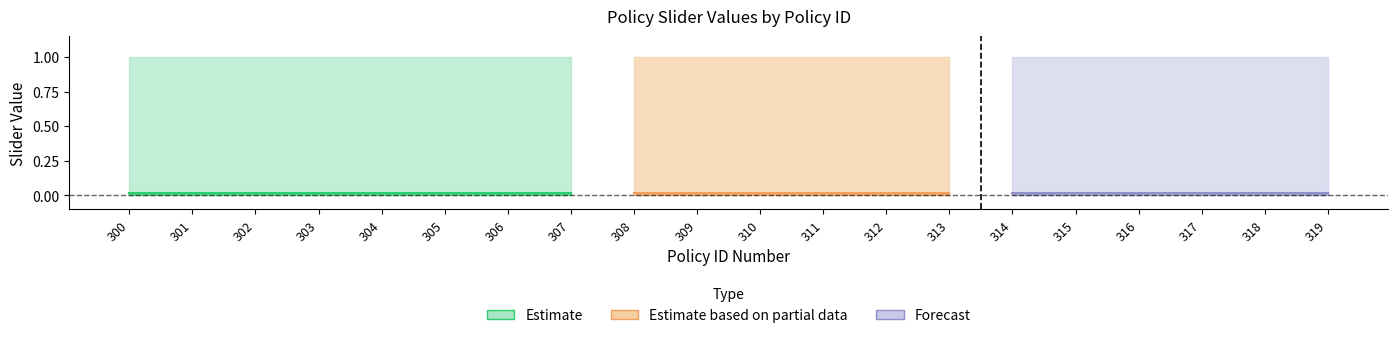

True or false: Max Slider Value has a value of 1.0 at 305.

True